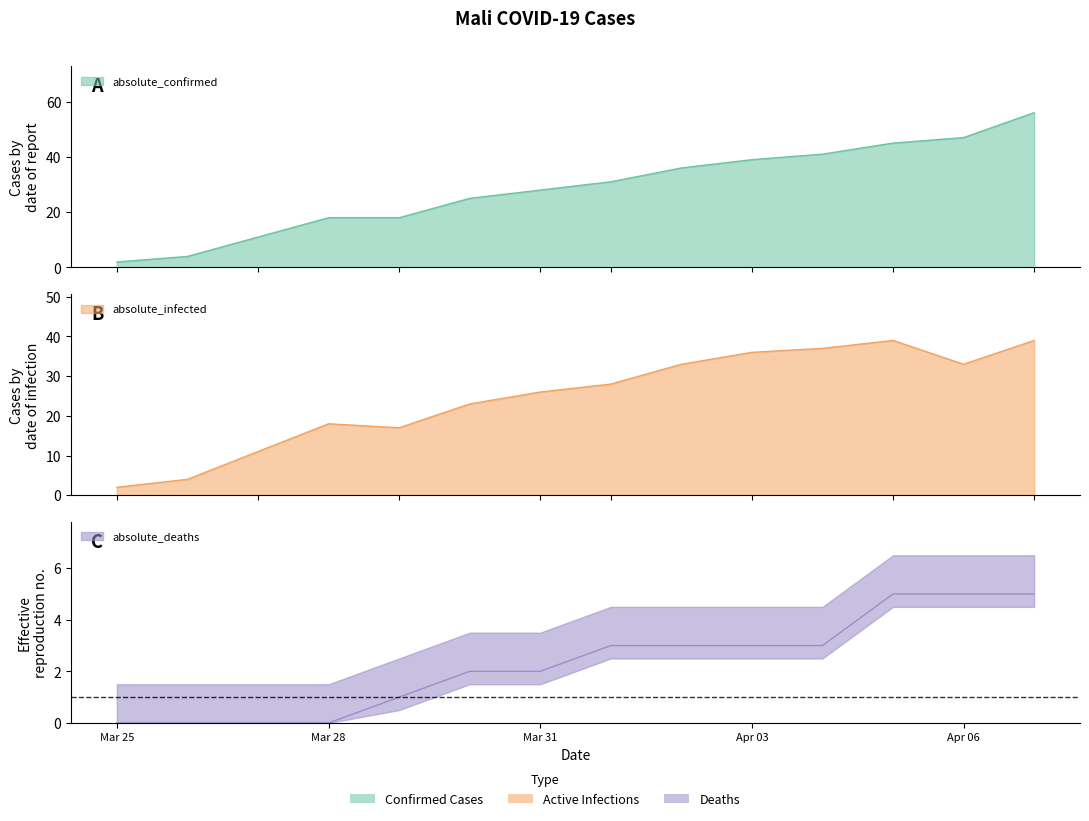

Is the value of absolute_deaths at 2020-04-01 greater than the value of absolute_infected at 2020-04-06?

No